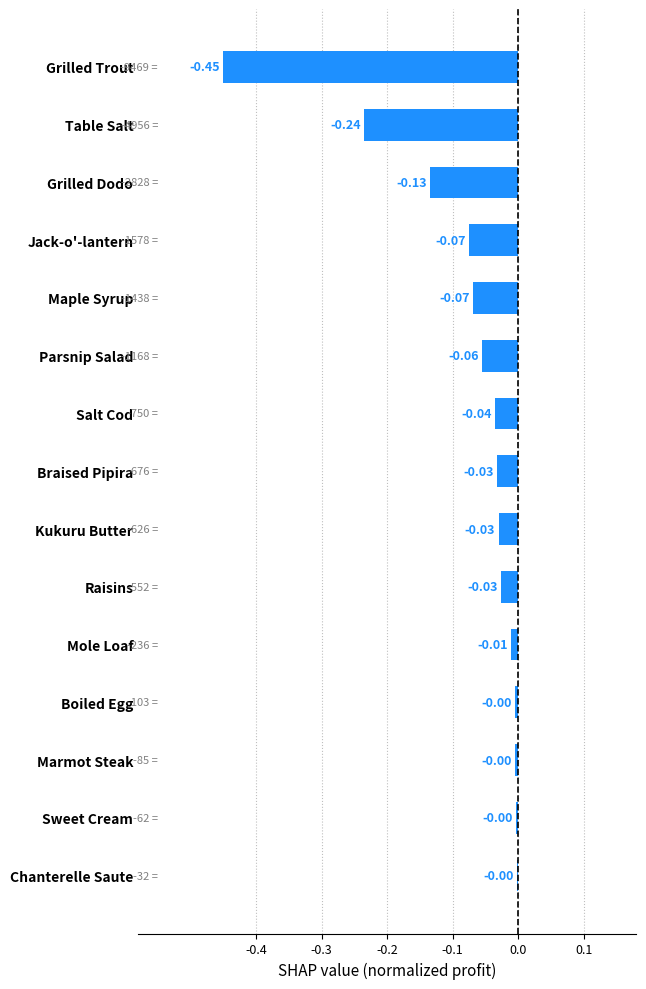

How many categories are shown in the chart?

15